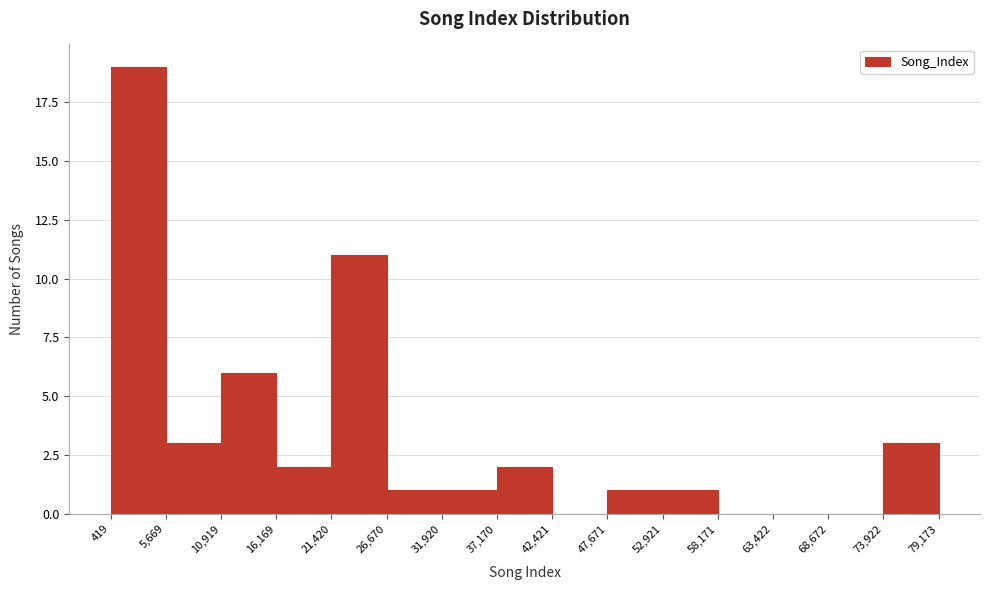

Which range on the x-axis has the tallest bar?

419 to 5,669